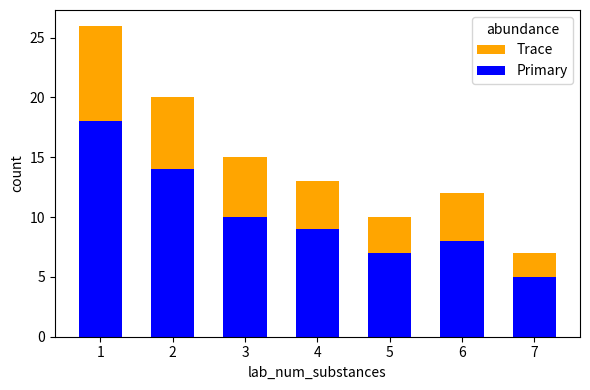

Is it true that Primary equals 8 at 6?

True